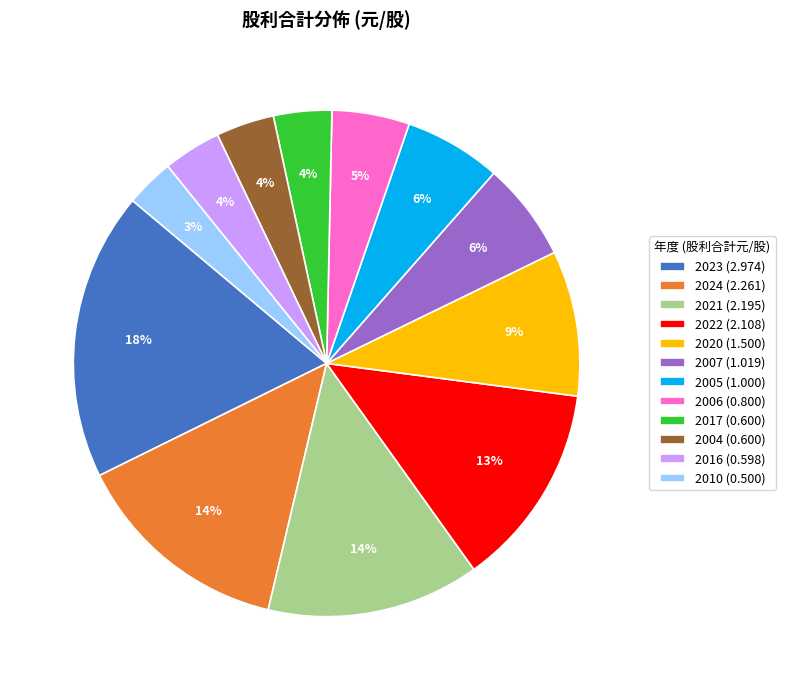

To the nearest percent, what percentage of the pie is 2024 (2.261)?

14%